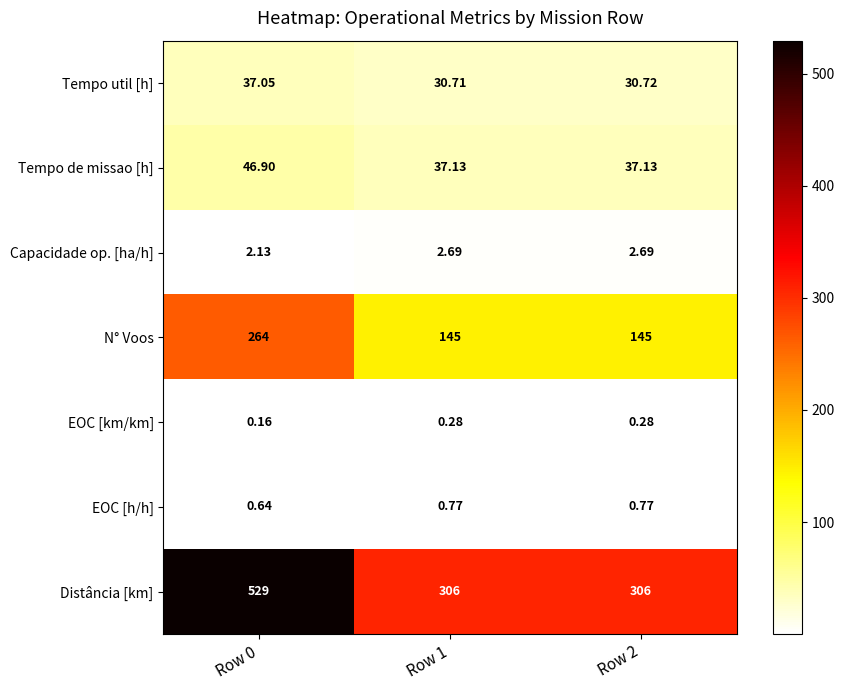

Between Row 0 and Row 2, which series saw the biggest shift?

Distância [km]